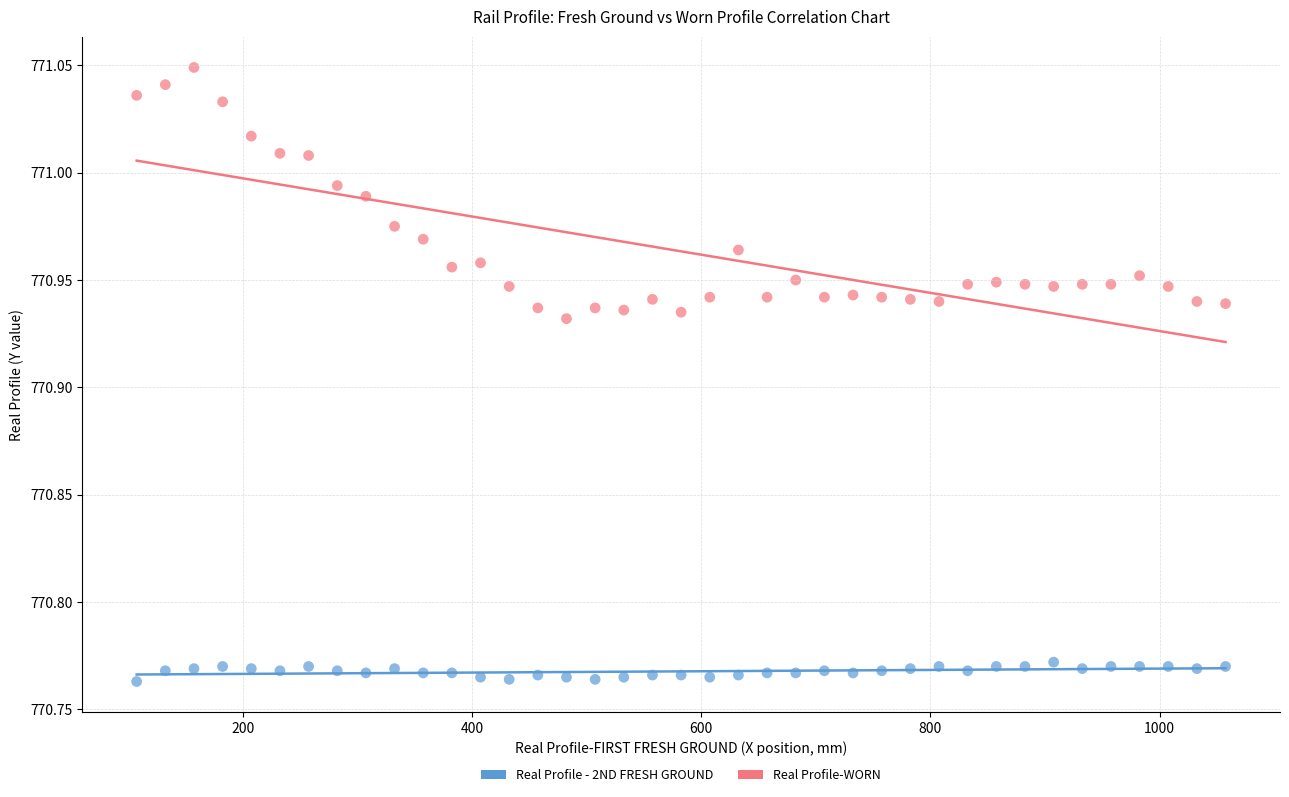

Which series contains the lowest Y value?

Real Profile - 2ND FRESH GROUND